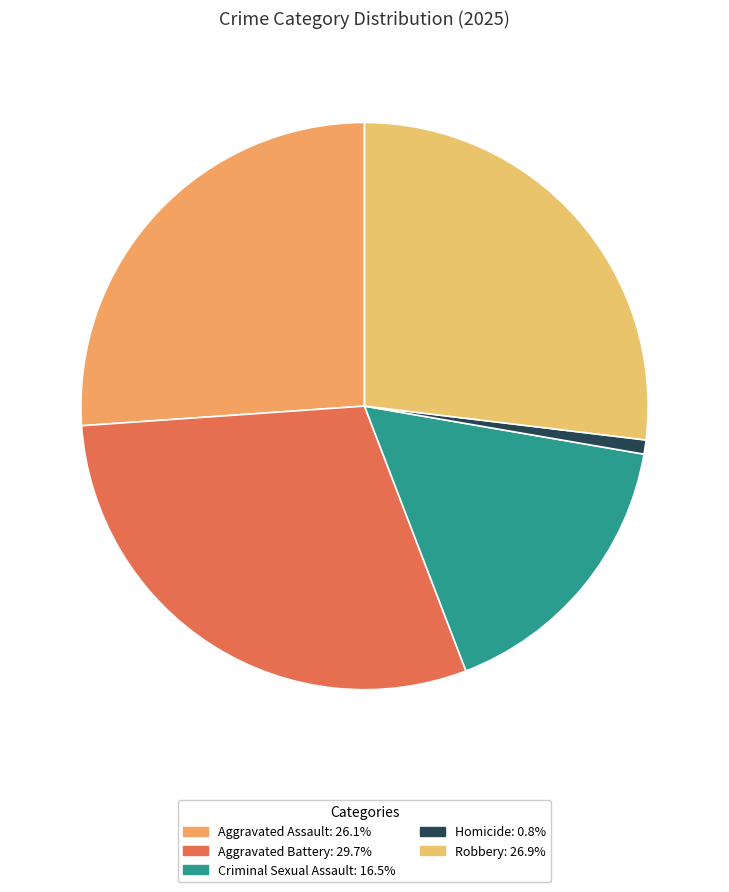

How many segments does this pie chart have?

5